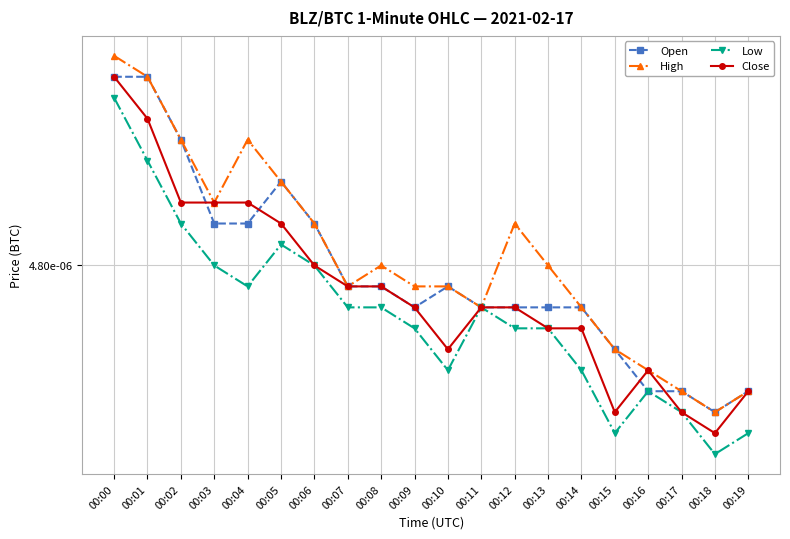

Which series has the largest total across all categories?

High